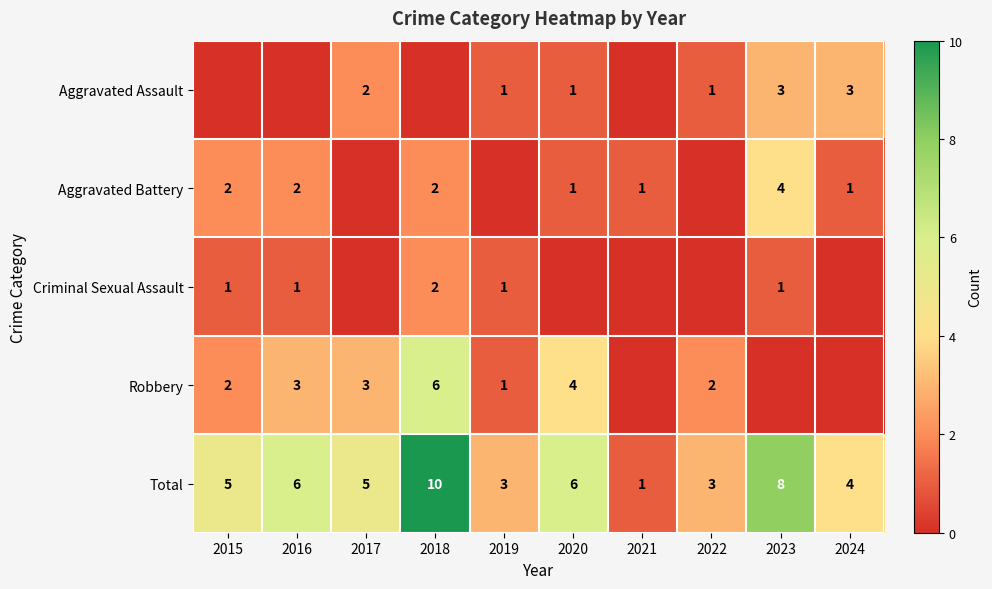

What is the sum of the Total values at 2023 and 2017?

13